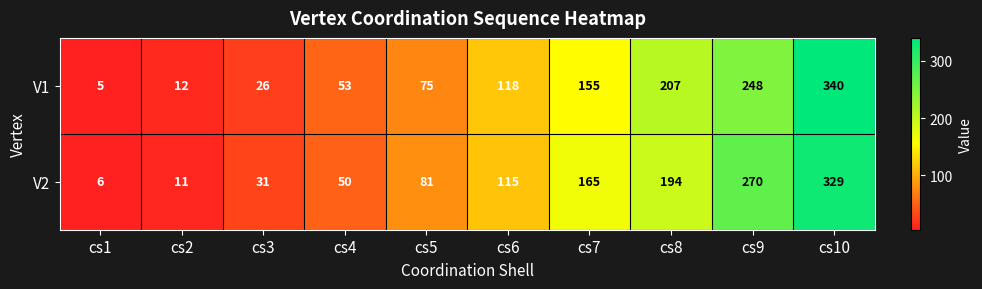

The V1 series shows 74 at cs4. True or false?

False